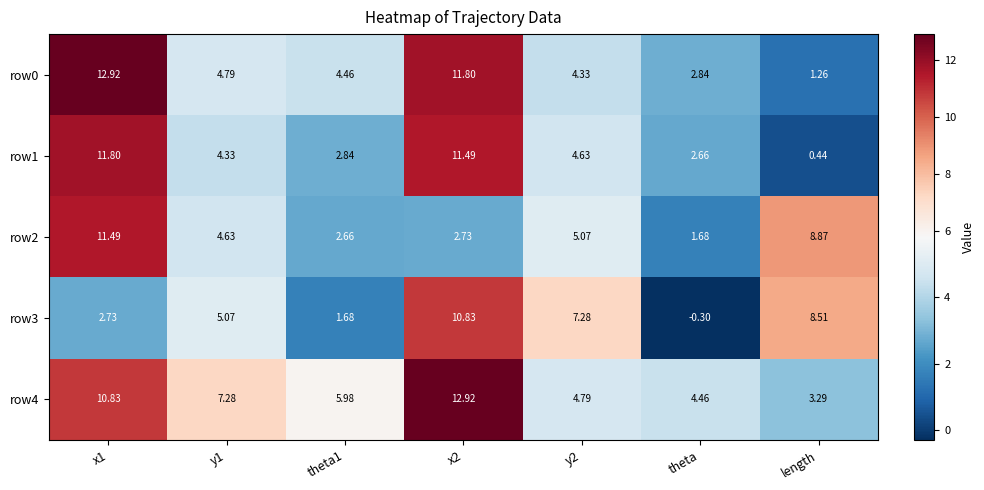

Is the value of row3 at x1 greater than the value of row2 at x1?

No